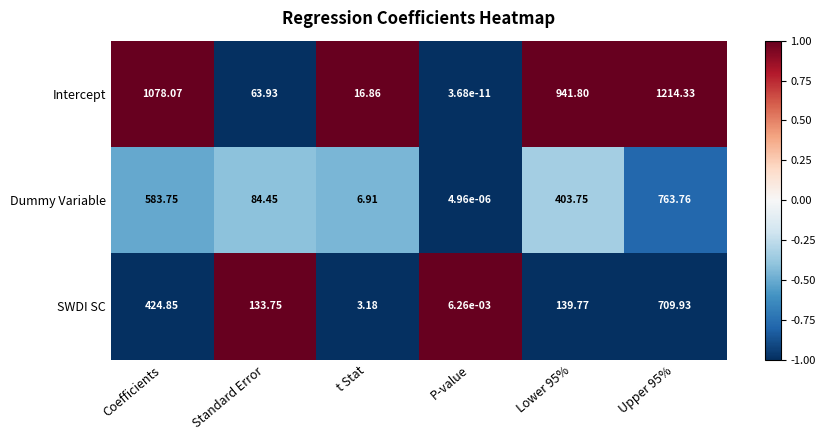

At P-value, list the series in order from largest to smallest.

SWDI SC, Dummy Variable, Intercept